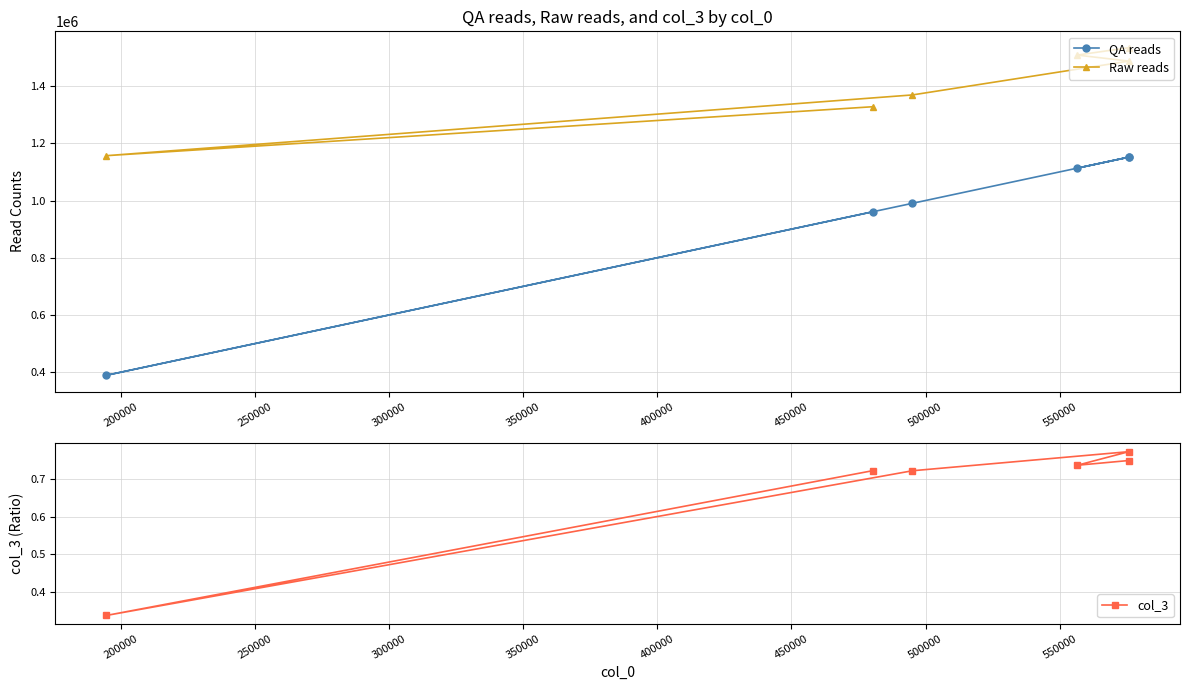

What is the sum of all col_3 values?

4.0